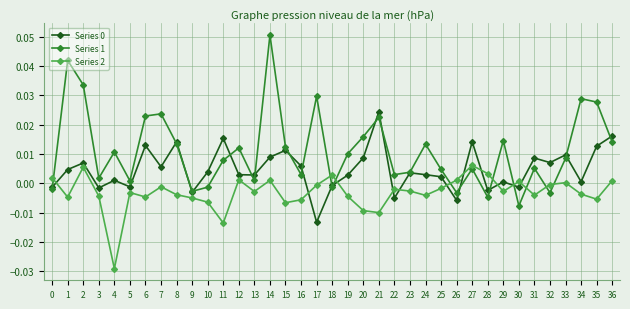

Does the chart have visible grid lines?

Yes